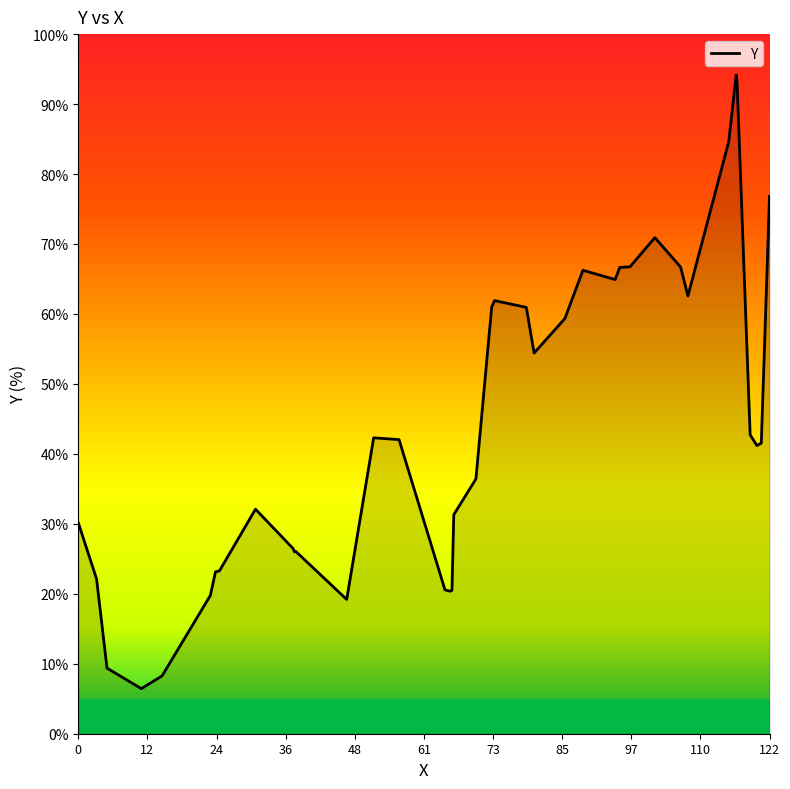

What is the minimum value shown in the chart?

6.4